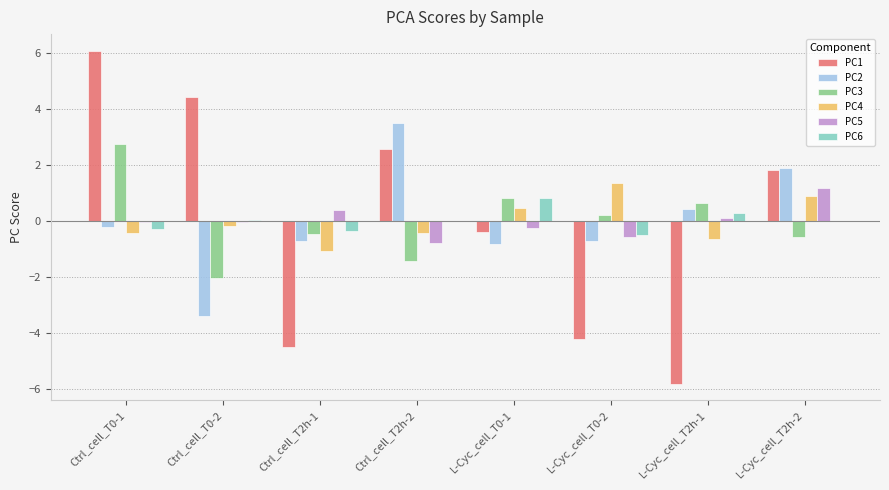

Is it true that PC1 equals -0.4 at L-Cyc_cell_T0-1?

True